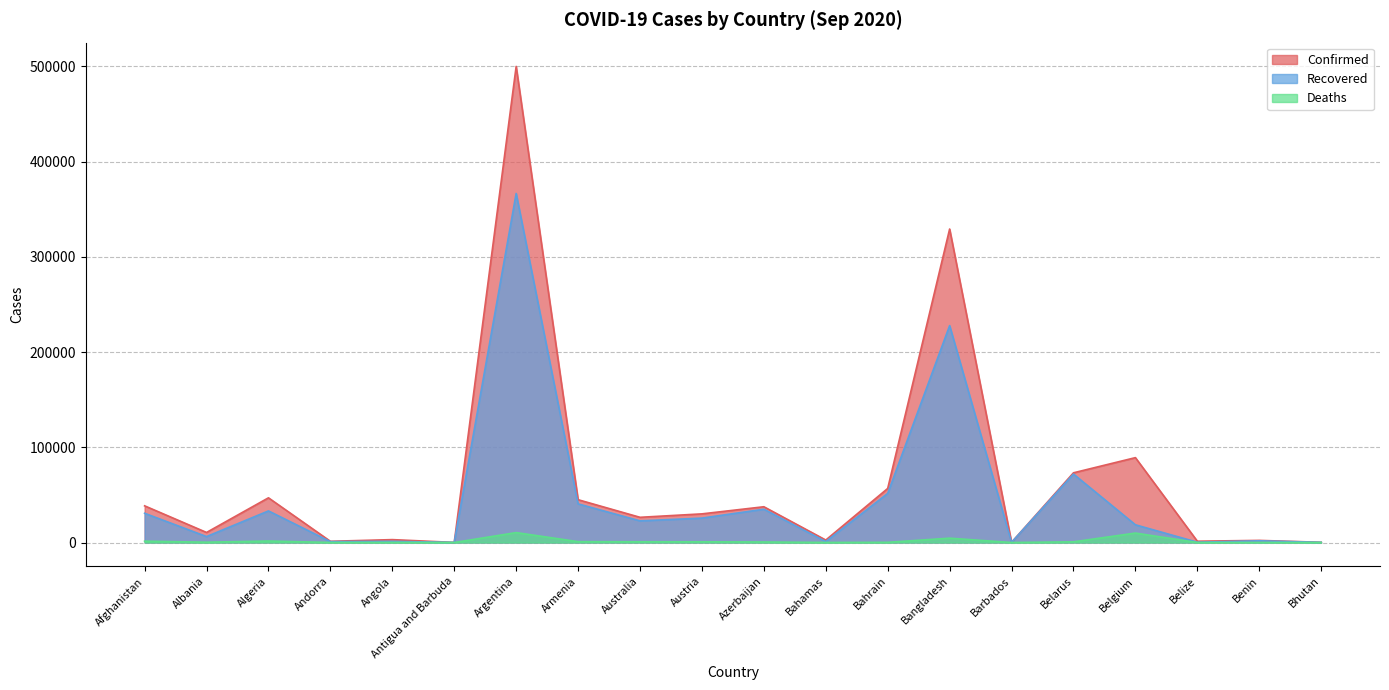

What is the sum of the Recovered values at Bahamas and Bahrain?

52550